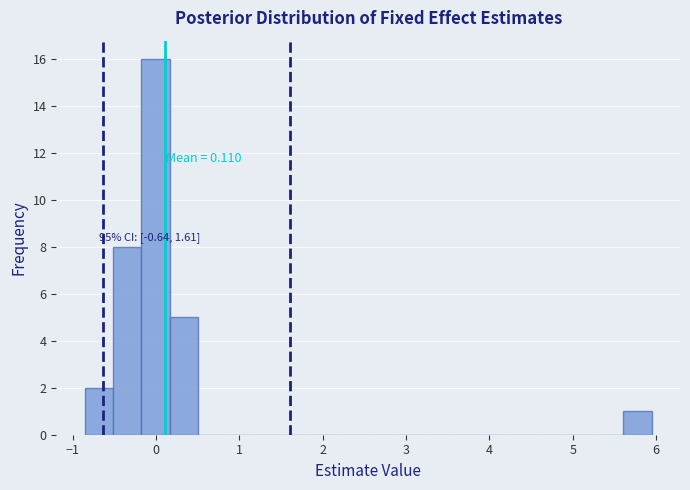

Read against the x-axis, roughly where is the centre of the tallest bar?

0.0